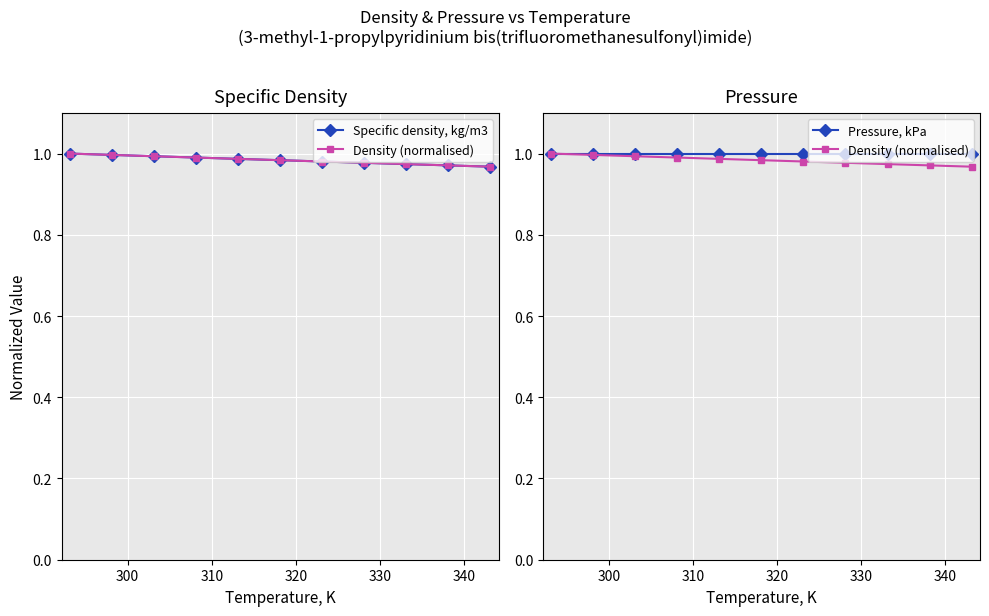

True or false: Pressure, kPa and Density (normalised) cross at least once.

False